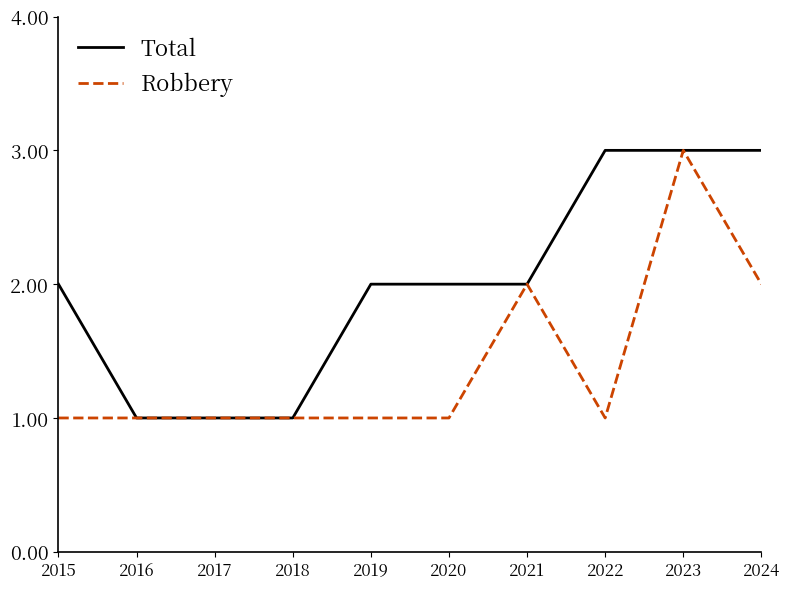

What is the greatest value displayed?

3